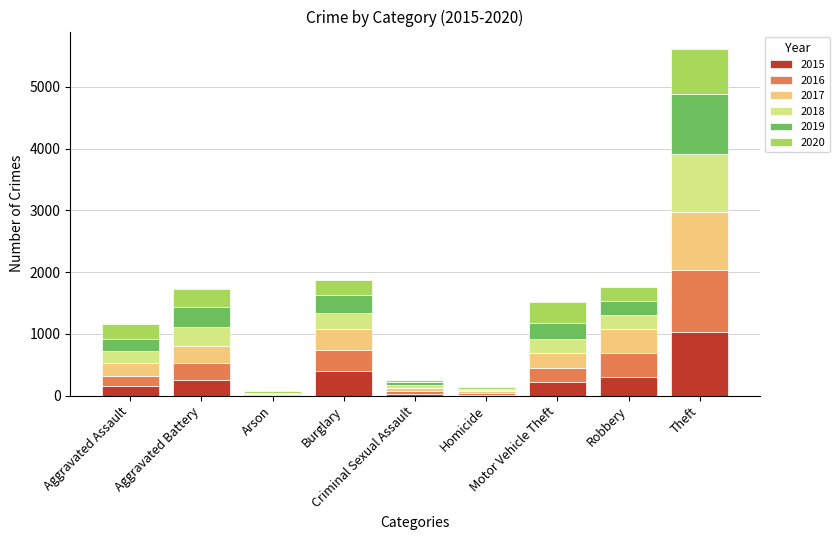

What is the highest value of the 2015 series?

1027